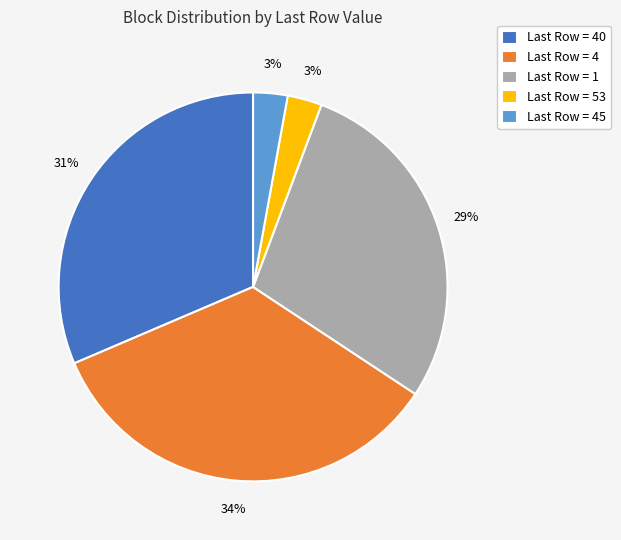

Does any single category account for the majority?

No